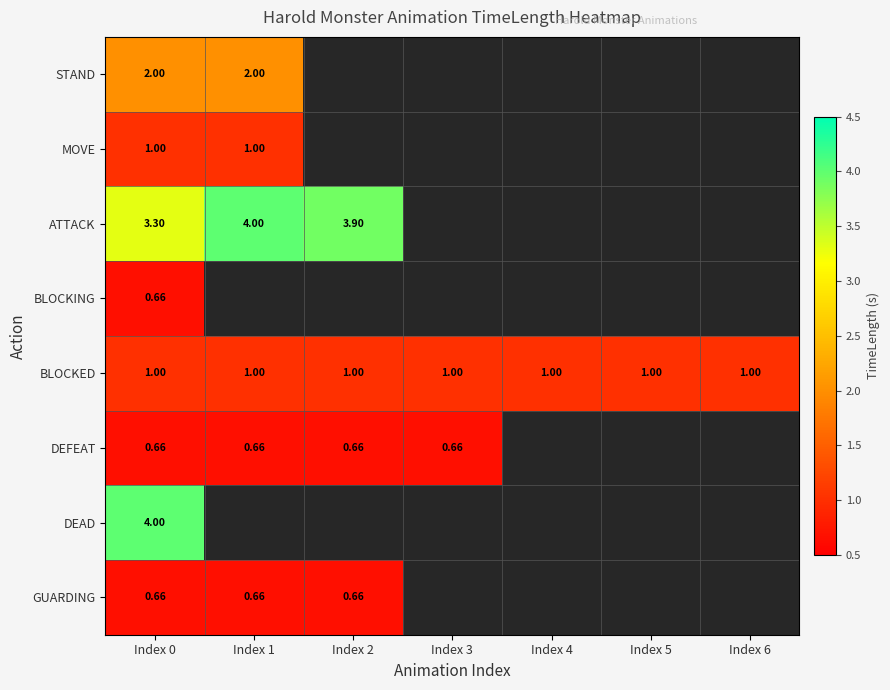

What is the highest value of the BLOCKED series?

1.0